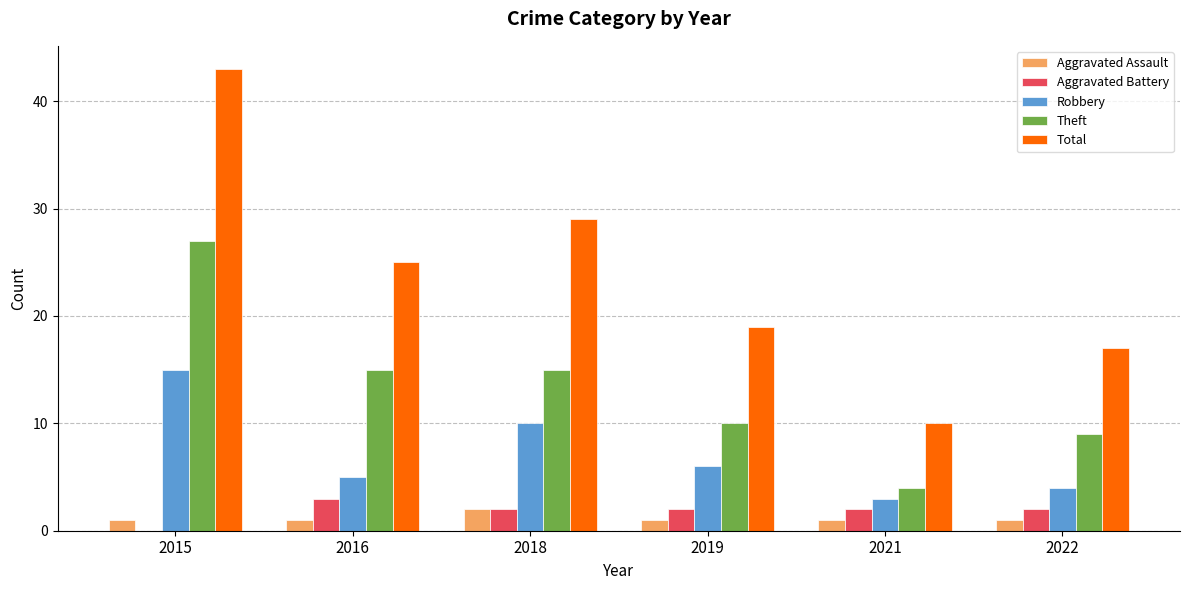

Between 2016 and 2018, which series saw the biggest shift?

Robbery